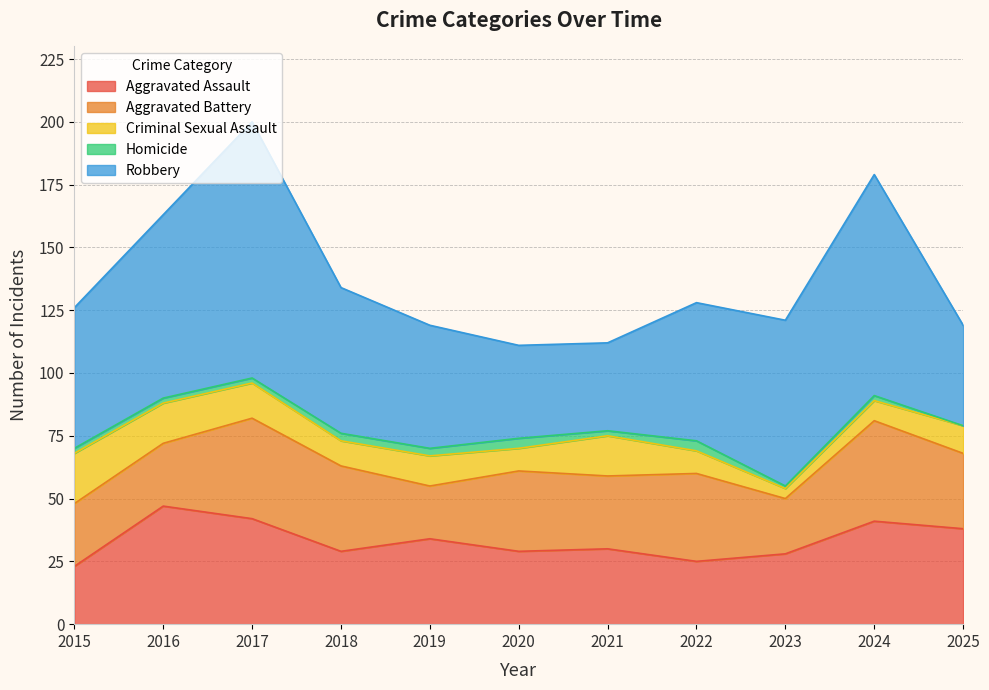

List the labels in order of Robbery value, smallest first.

2021, 2020, 2025, 2019, 2022, 2015, 2018, 2023, 2016, 2024, 2017